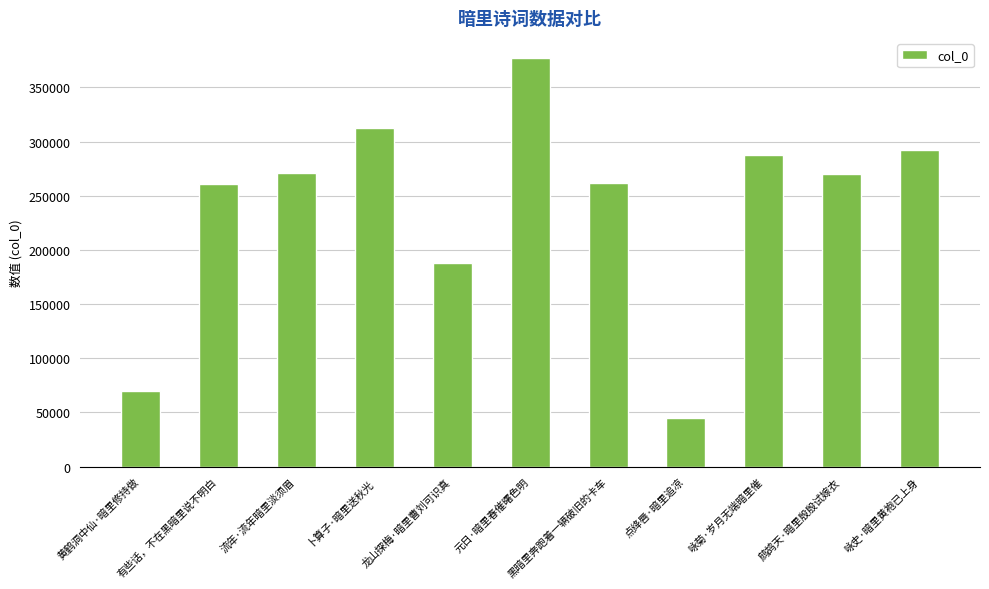

At which label is the value closest to 210702?

龙山探梅·暗里曹刘可识真